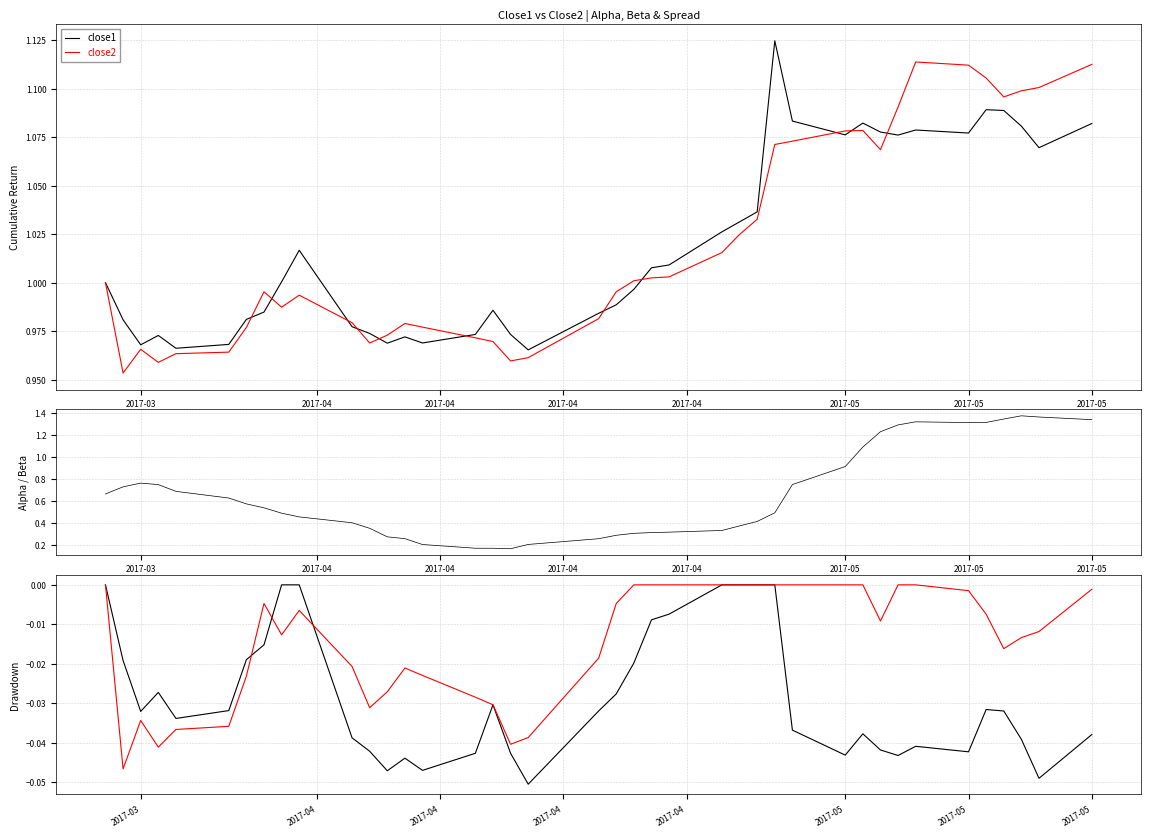

How many categories are shown in the chart?

40